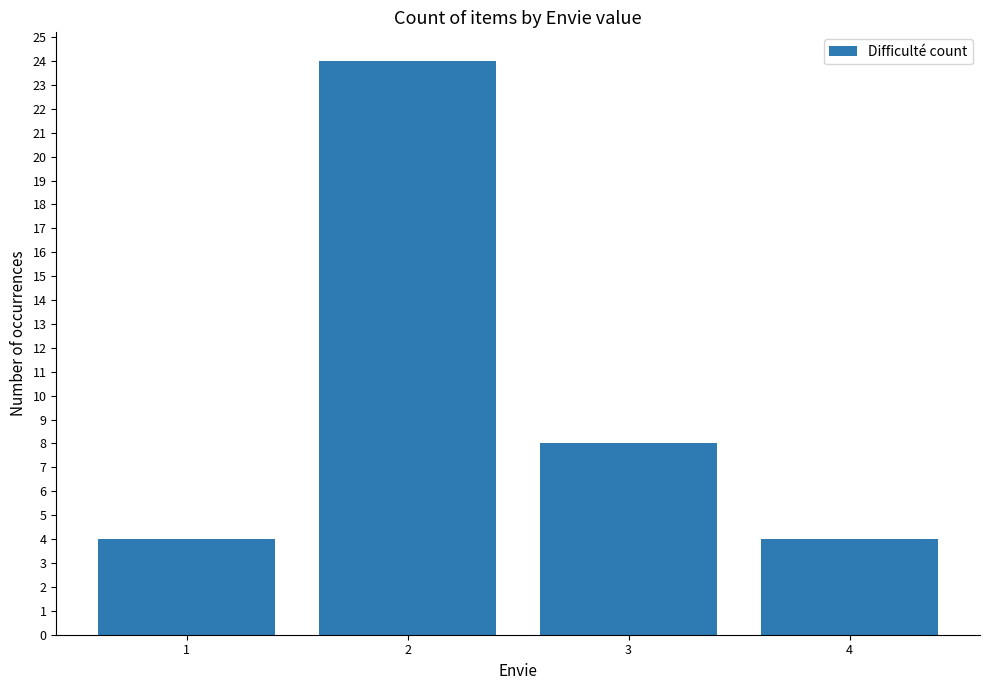

What is the approximate value at 3?

8